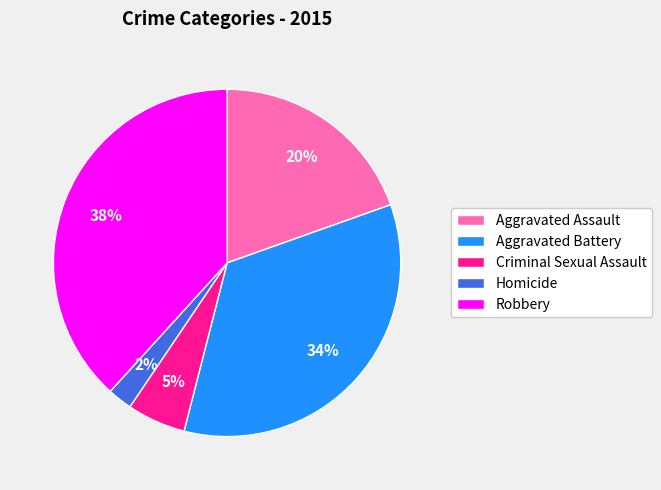

How many segments does this pie chart have?

5